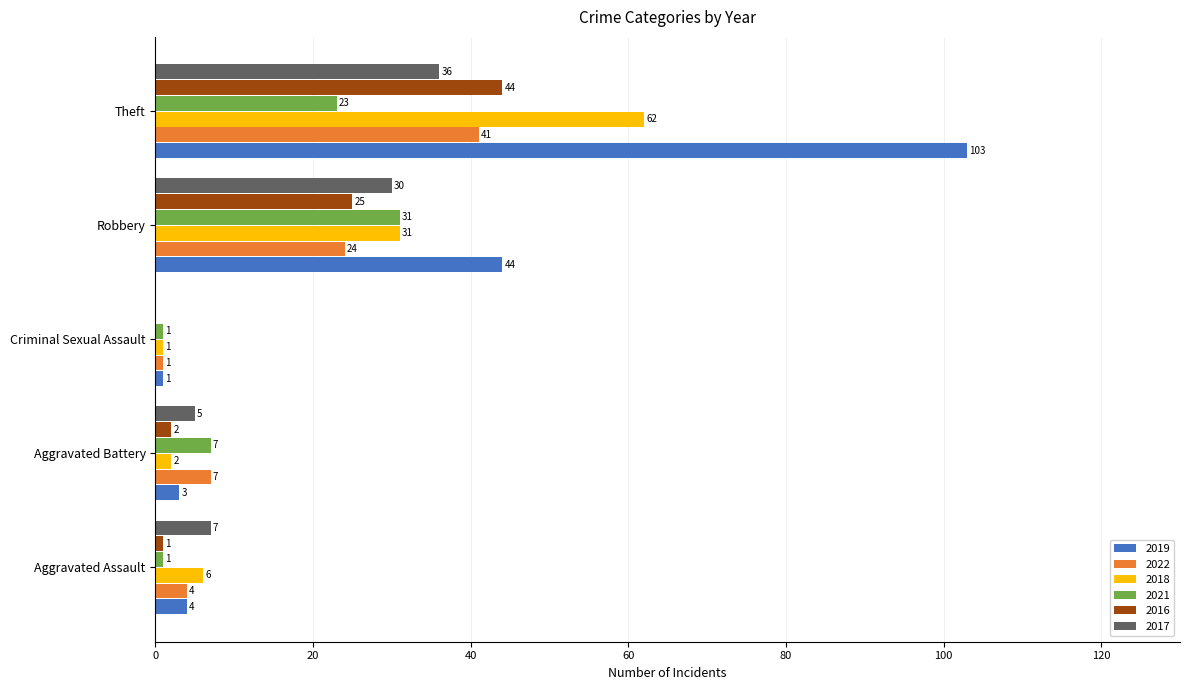

At which category is the sum across all series the highest?

Theft